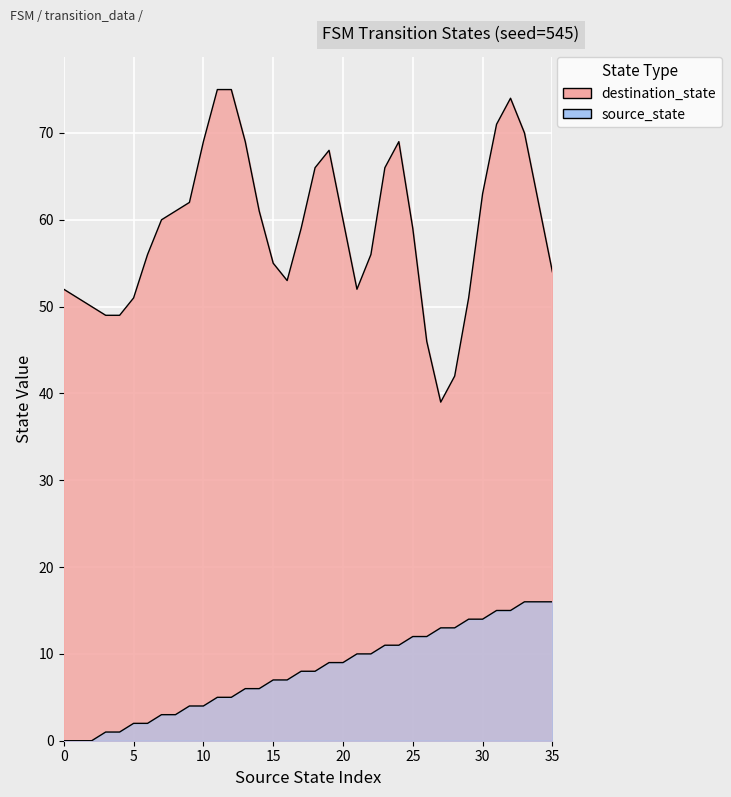

Is it true that the value at 9 is 12?

False